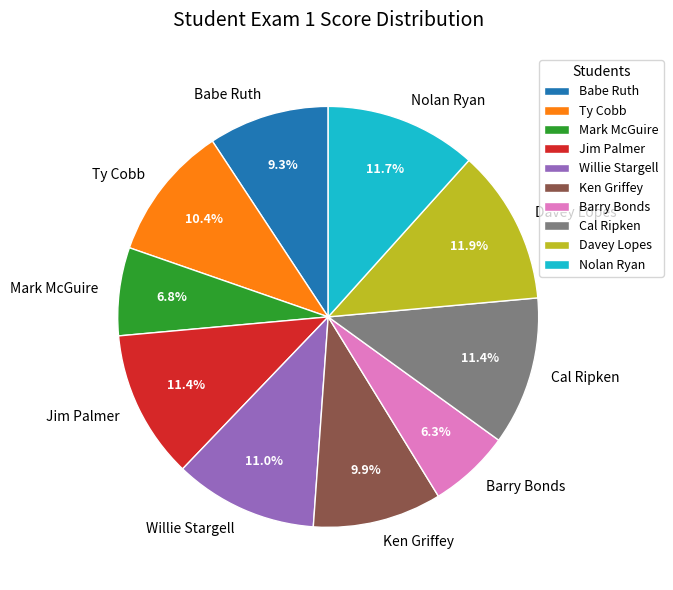

To the nearest percent, what is the difference between the largest and smallest slice percentages?

6%